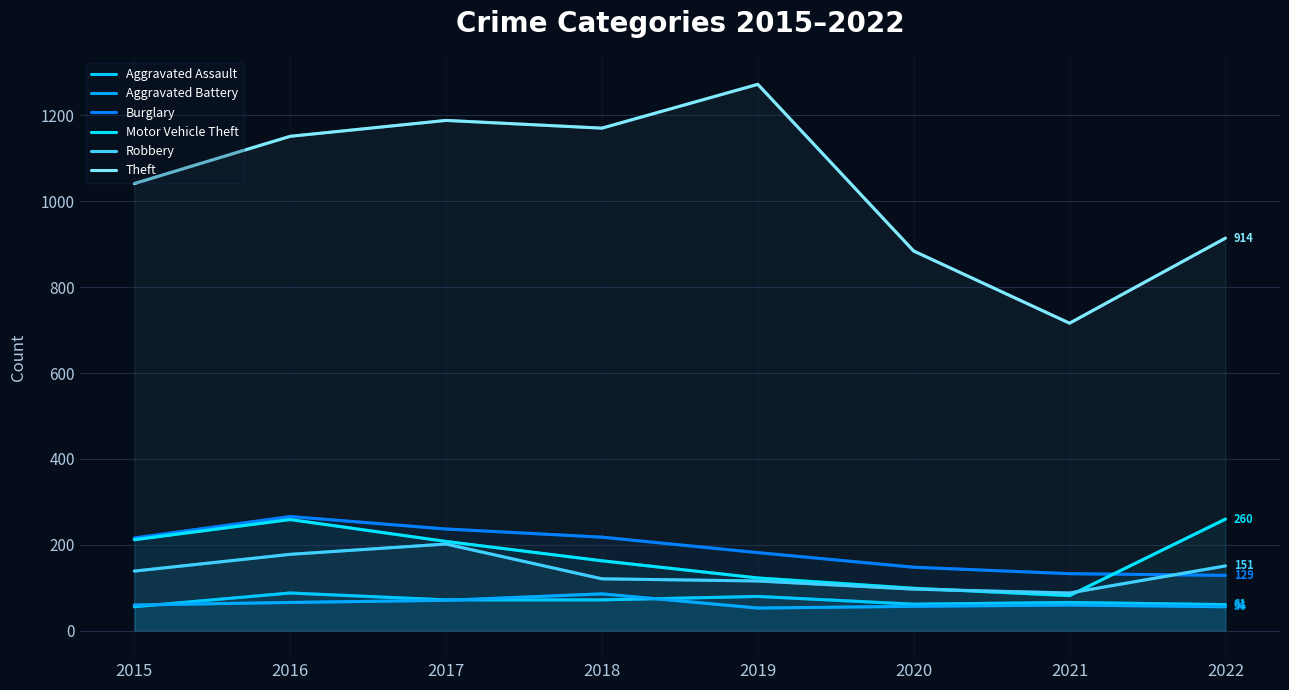

True or false: Motor Vehicle Theft and Aggravated Battery intersect in this chart.

False